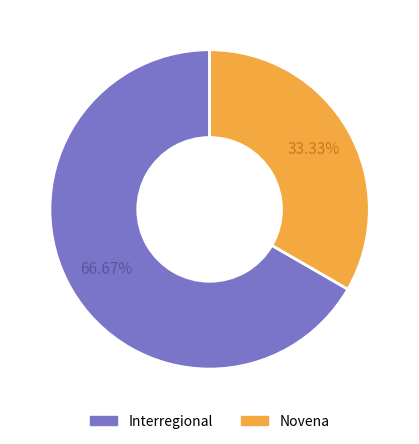

To the nearest percent, what portion does Novena represent?

33%